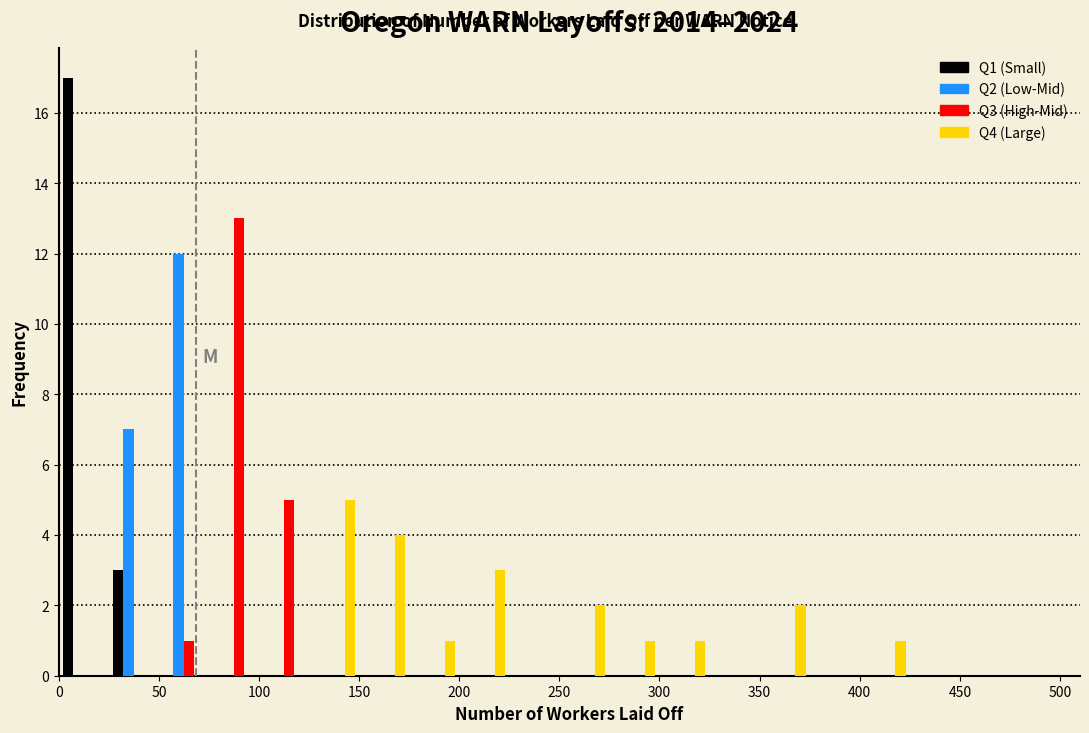

In the Q2 (Low-Mid) series, which range on the x-axis has the tallest bar?

50 to 75